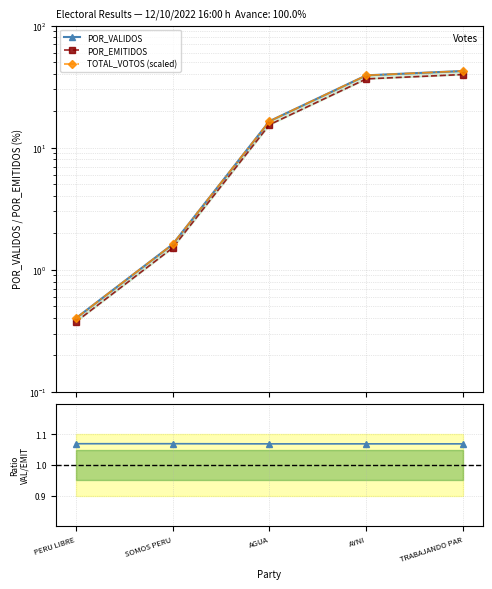

Between AGUA and AYNI, which is larger?

AYNI